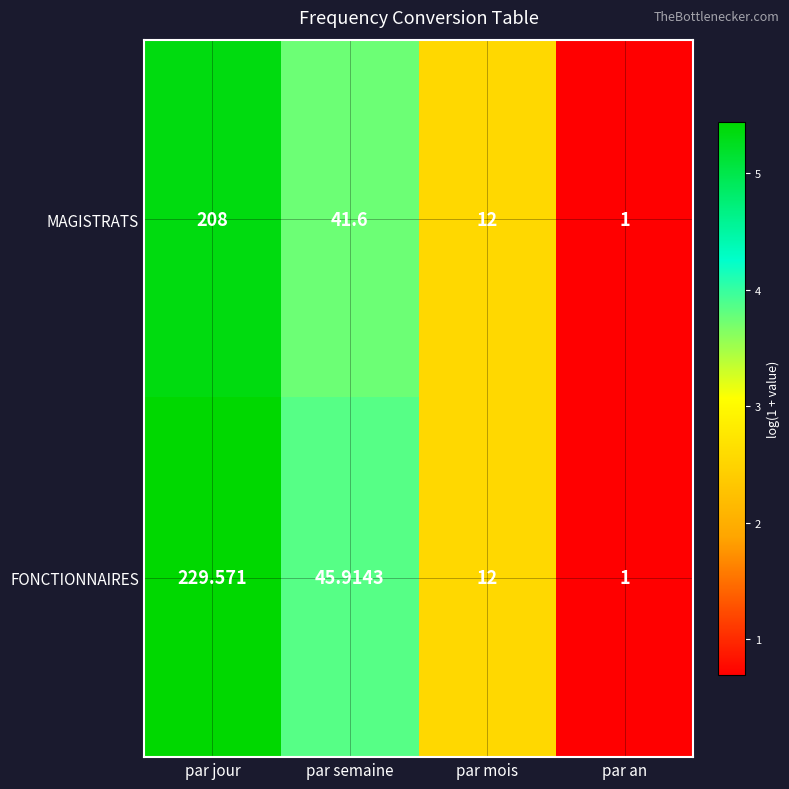

At which label is FONCTIONNAIRES closest to 115?

par semaine